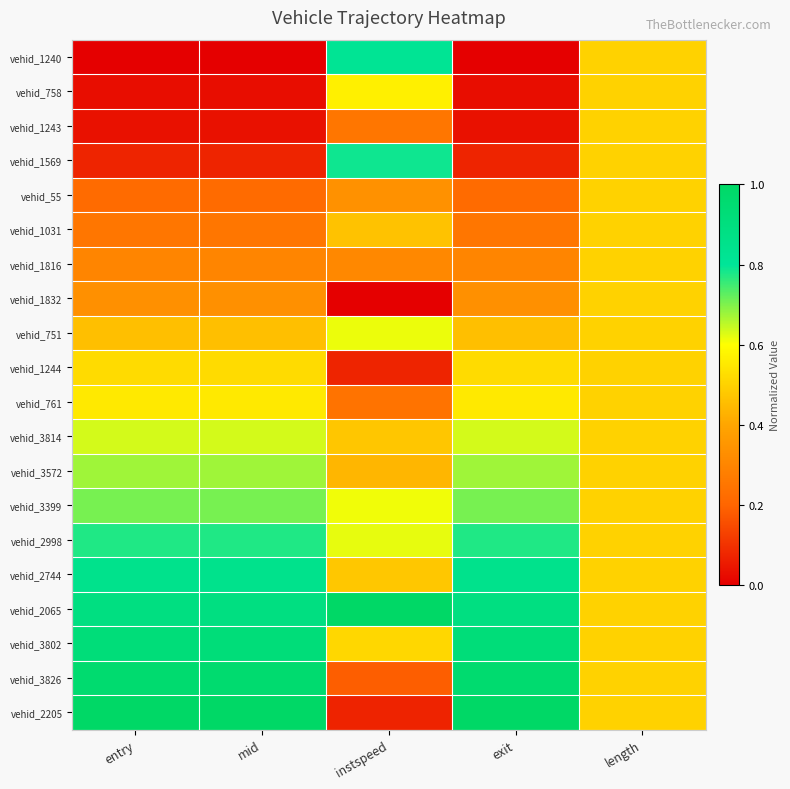

Which category has the lowest value across all series?

entry